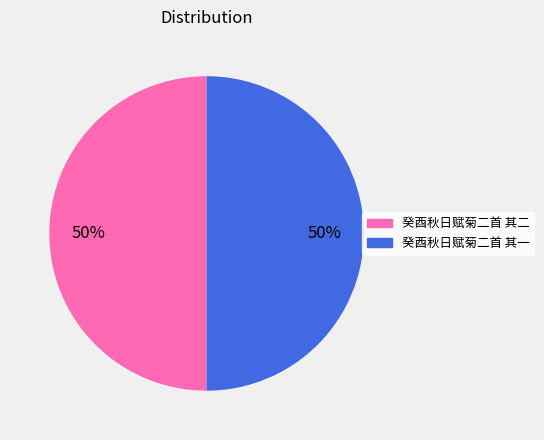

Do 癸酉秋日赋菊二首 其一 and 癸酉秋日赋菊二首 其二 together represent more than half of the pie?

Yes